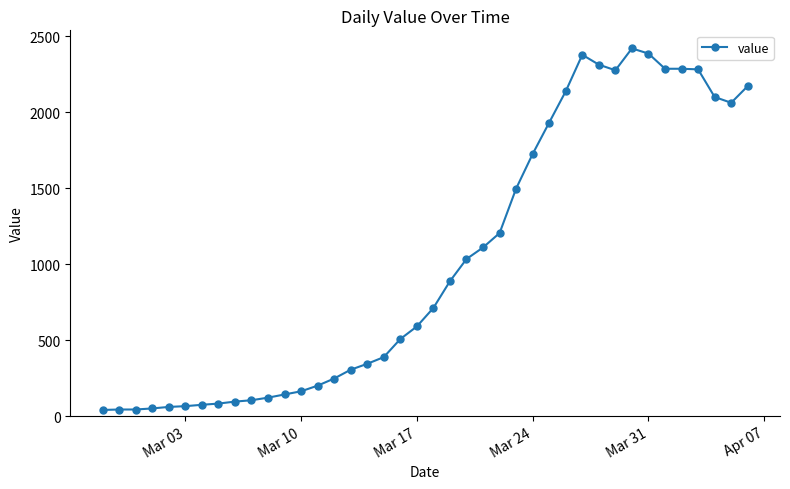

True or false: there are more than 1 points higher than both neighbors.

True